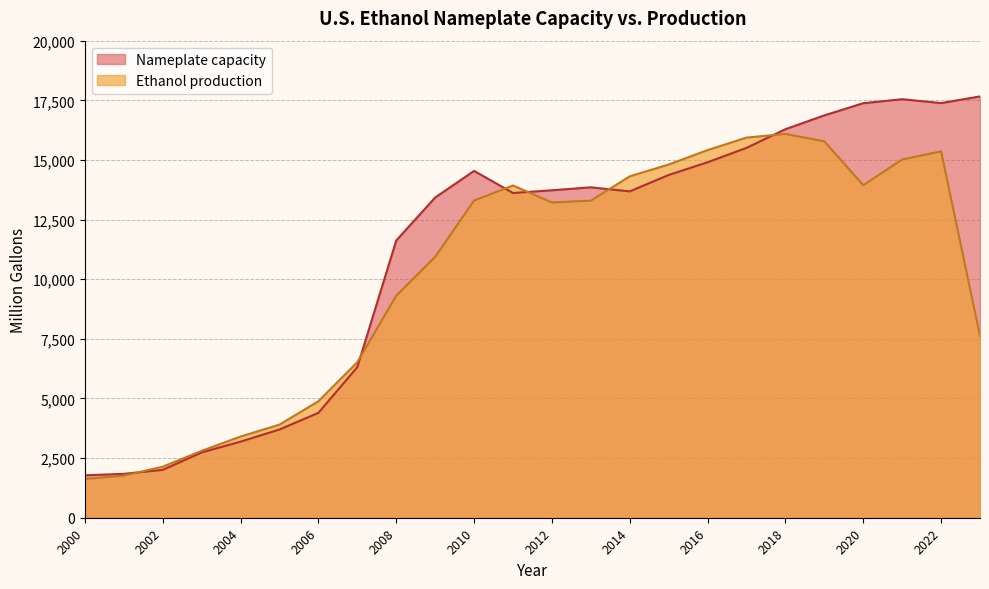

The value of Ethanol production at 2005 is 3904. True or false?

True